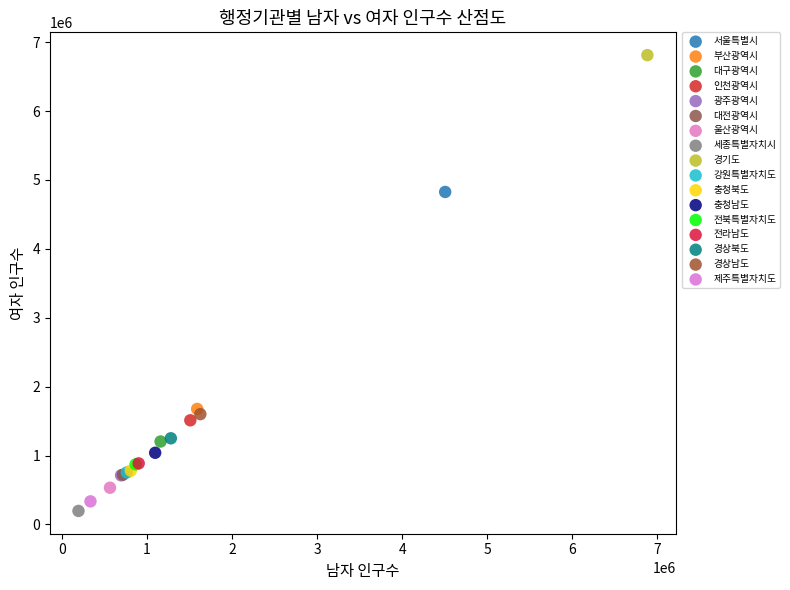

What are all the series names shown in the legend?

서울특별시, 부산광역시, 대구광역시, 인천광역시, 광주광역시, 대전광역시, 울산광역시, 세종특별자치시, 경기도, 강원특별자치도, 충청북도, 충청남도, 전북특별자치도, 전라남도, 경상북도, 경상남도, 제주특별자치도